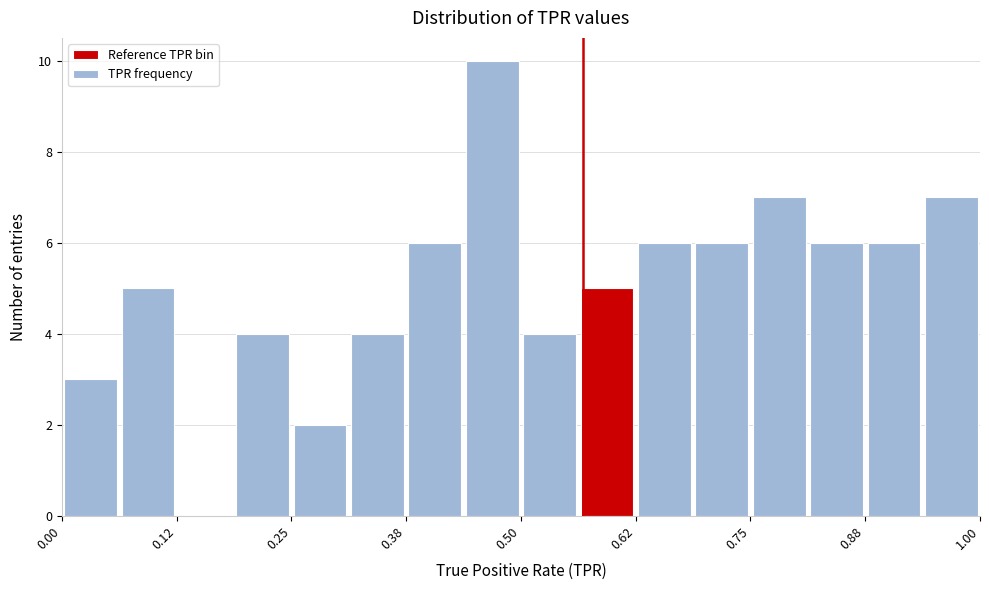

Around what value on the x-axis is the tallest bar? Give the approximate position of its centre, as read against the axis.

0.46